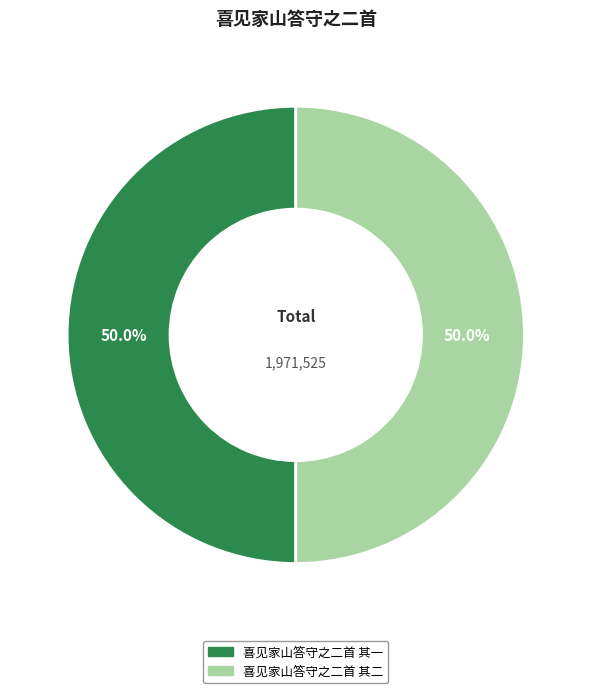

To the nearest percent, what percentage of the pie is 喜见家山答守之二首 其一?

50%